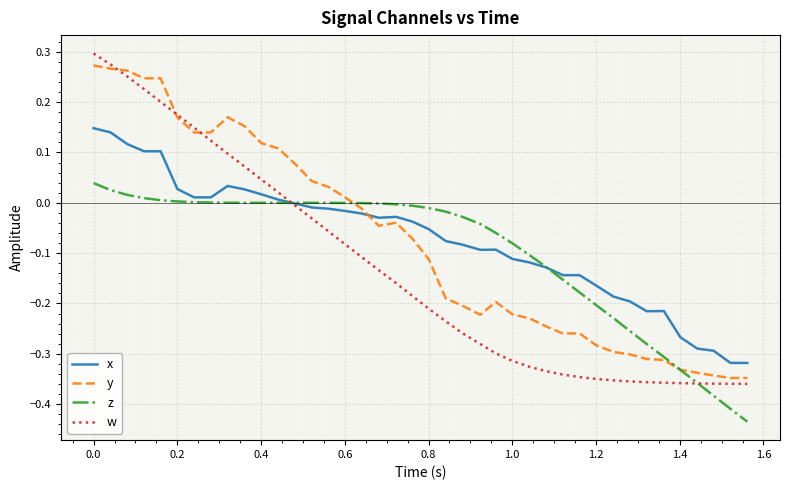

Which series has the largest range (max minus min)?

w